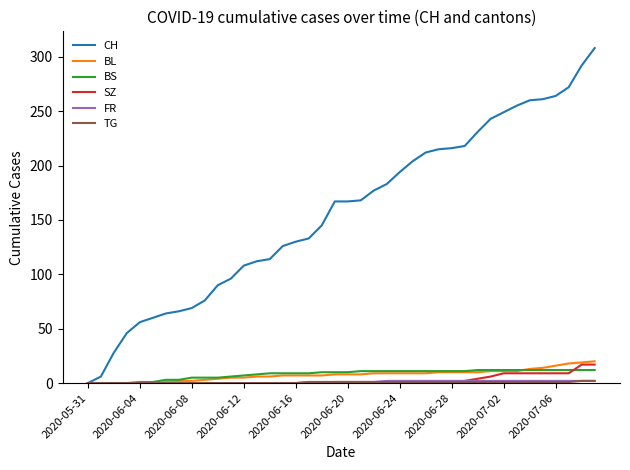

Which series has the largest total across all categories?

CH